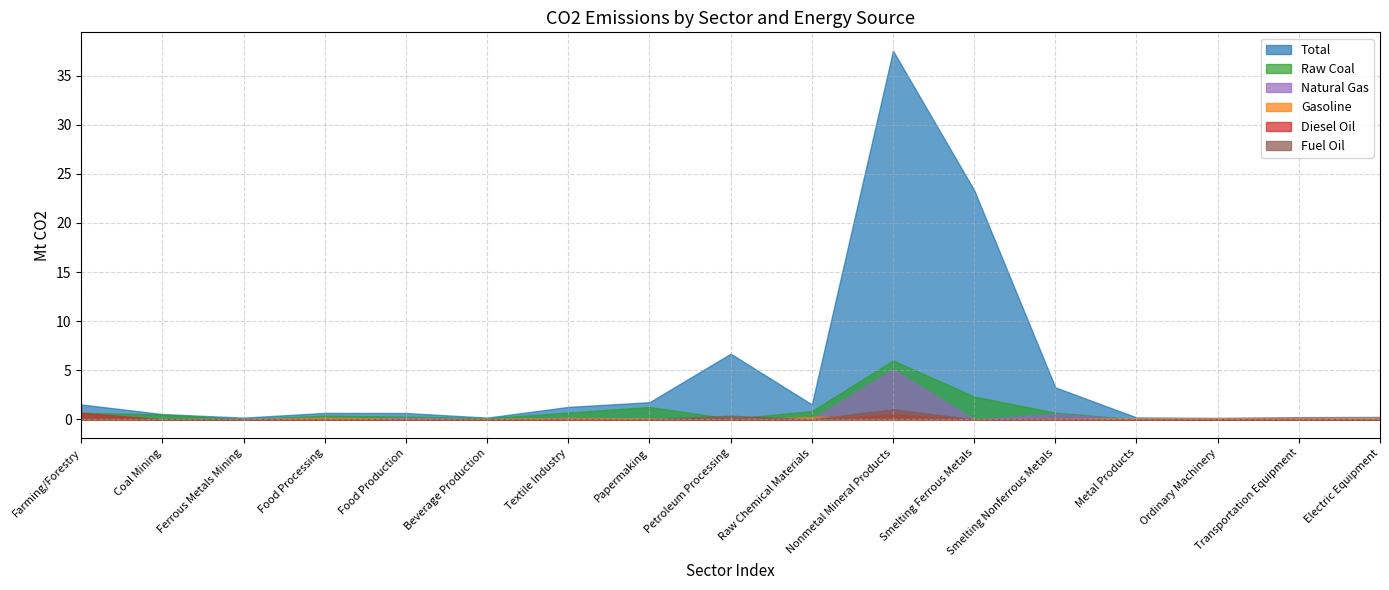

Which series has the largest total across all categories?

Total